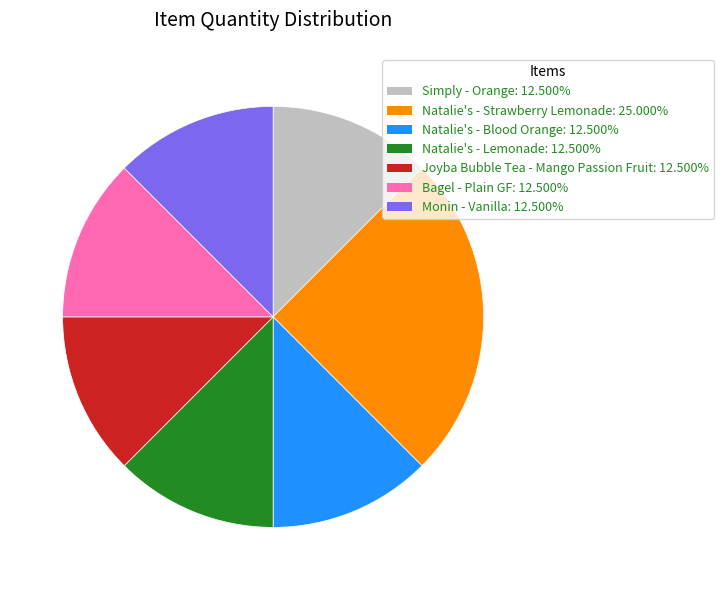

Which slice is the largest?

Natalie's - Strawberry Lemonade